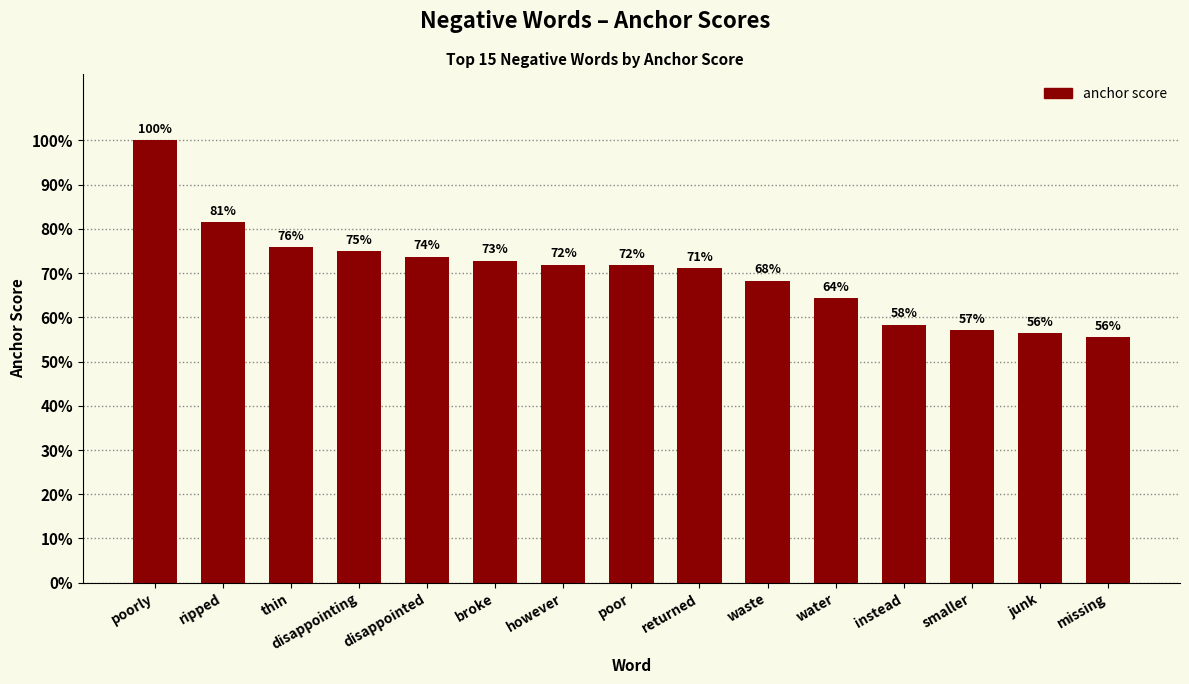

What position from the left is missing?

15